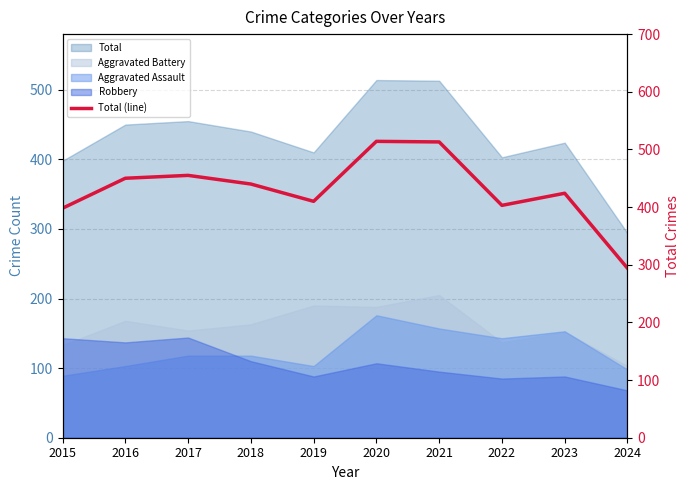

What is the value of the 9th point from the left?

424